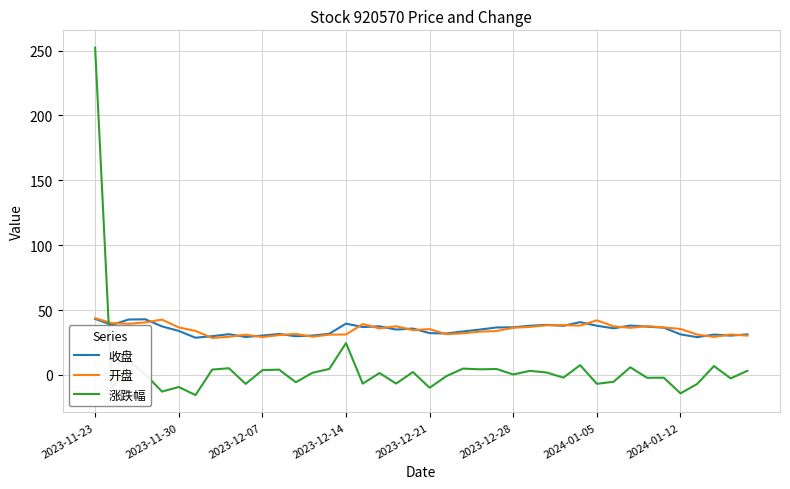

What is the maximum value shown in the chart?

252.2